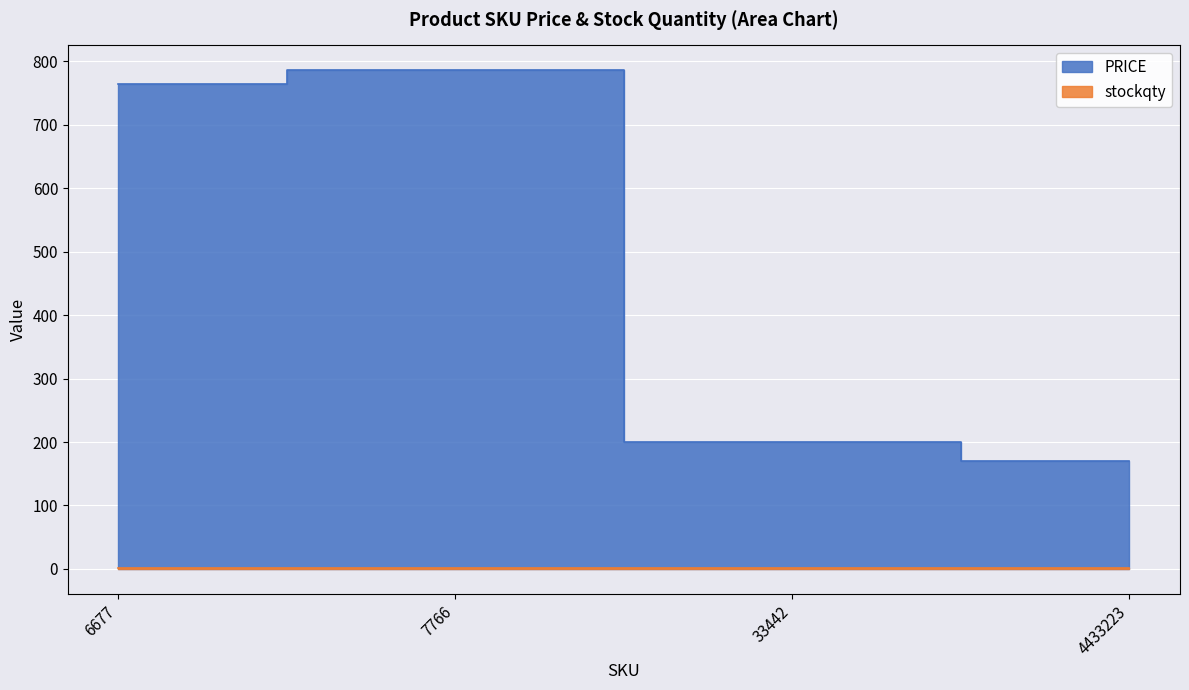

The value at 7766 is 786. True or false?

True